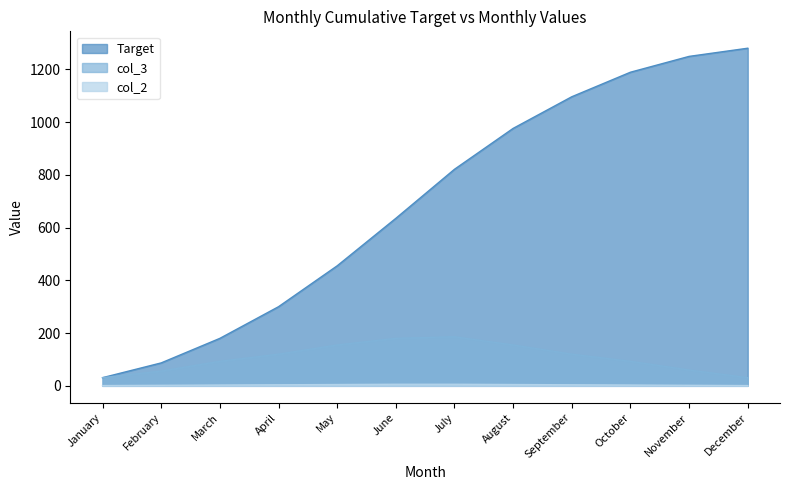

True or false: col_3 has a value of 254 at July.

False